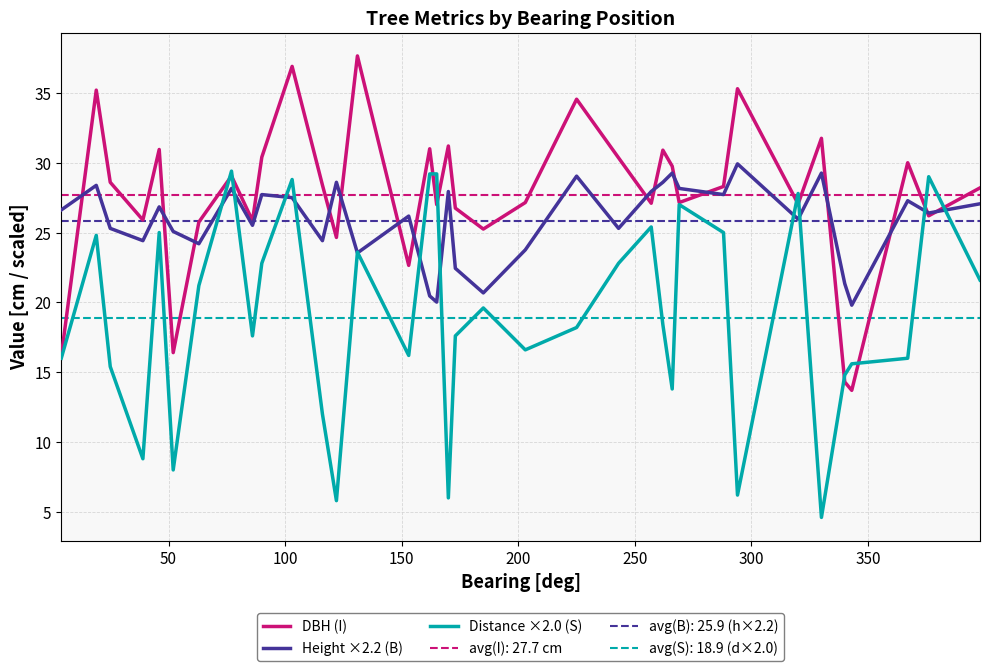

The DBH (I) series shows 5.8 at 16. True or false?

False